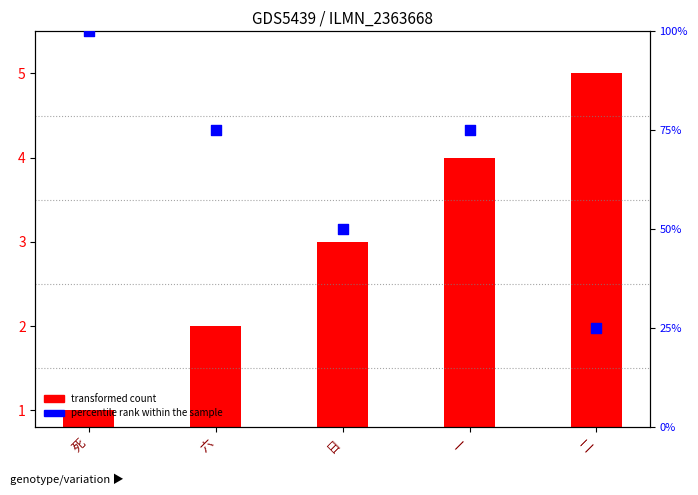

At which category is the sum across all series the highest?

死